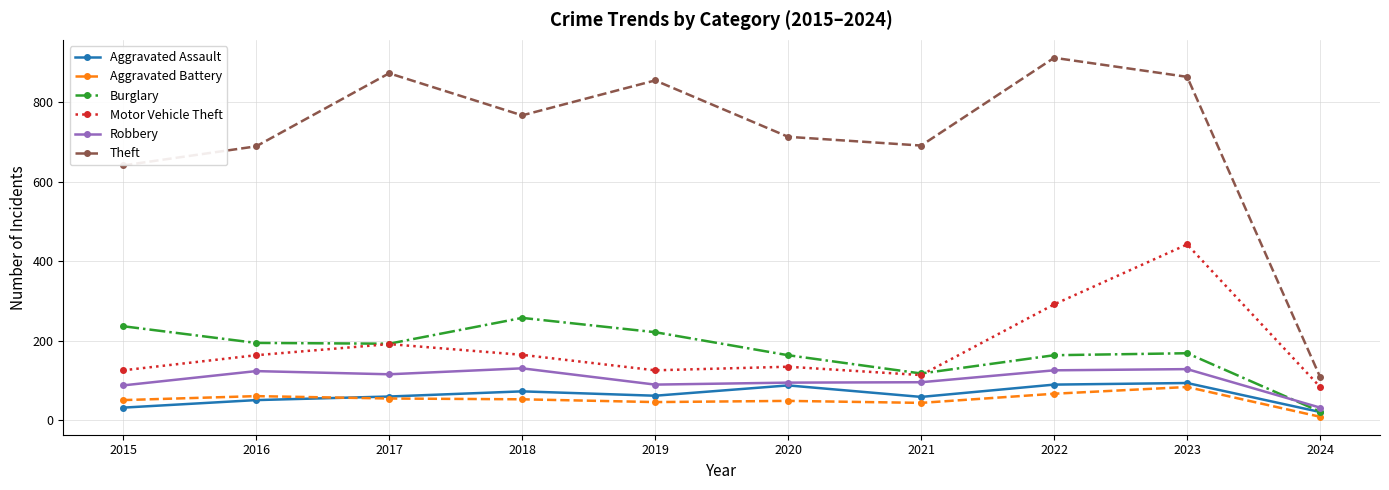

What is the spread (max minus min) of values at 2018?

715